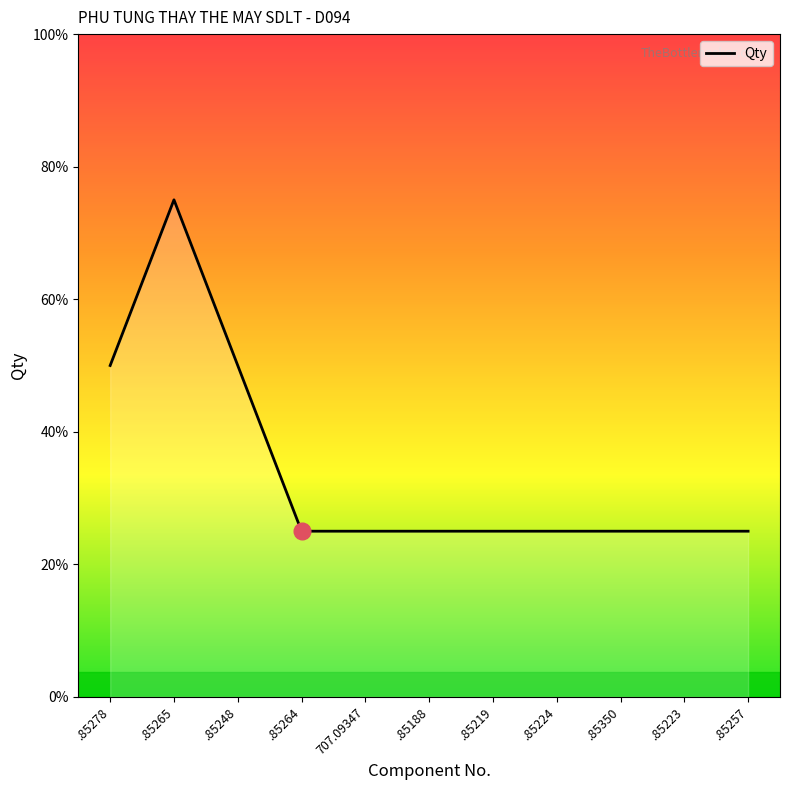

What position from the left is 707.09347?

5